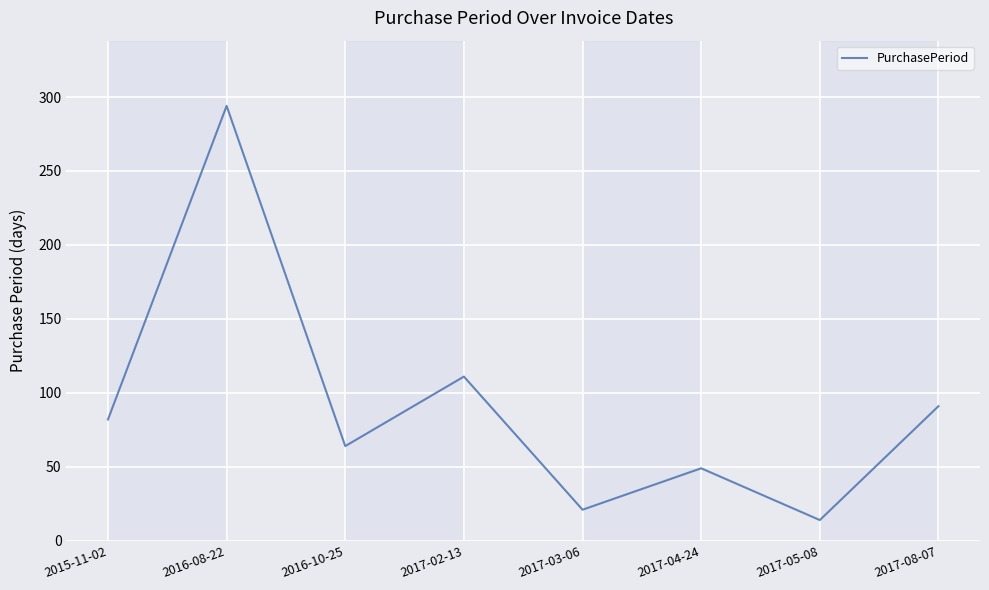

Does the chart display data point markers on the line(s)?

No